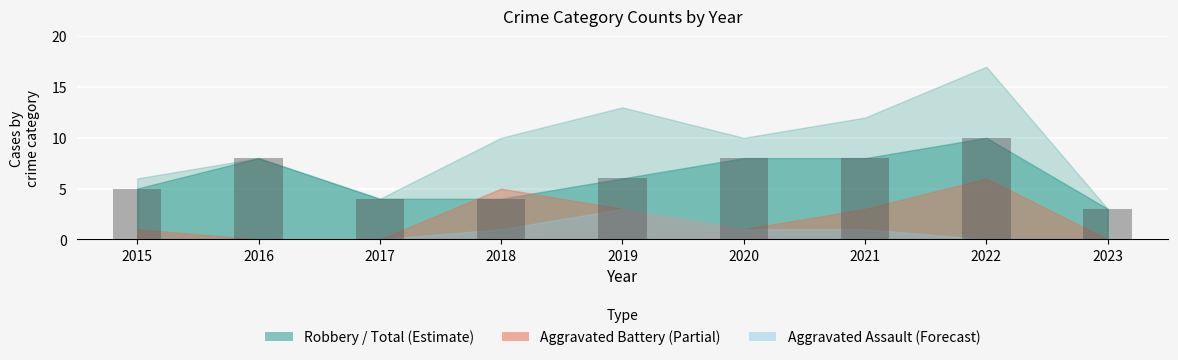

Count the number of data series in this chart.

1